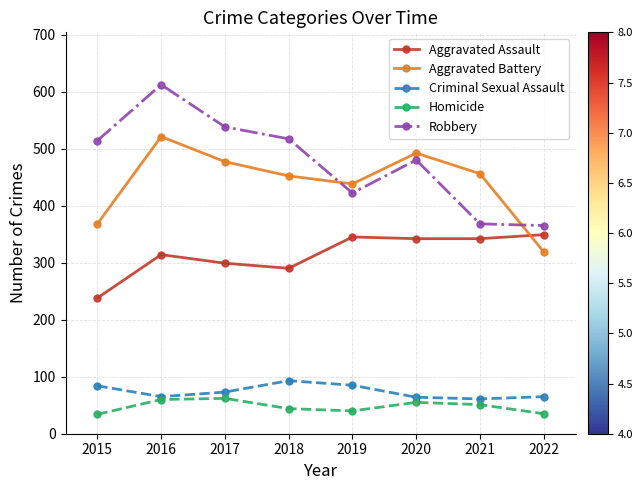

How many series are shown in this chart?

5